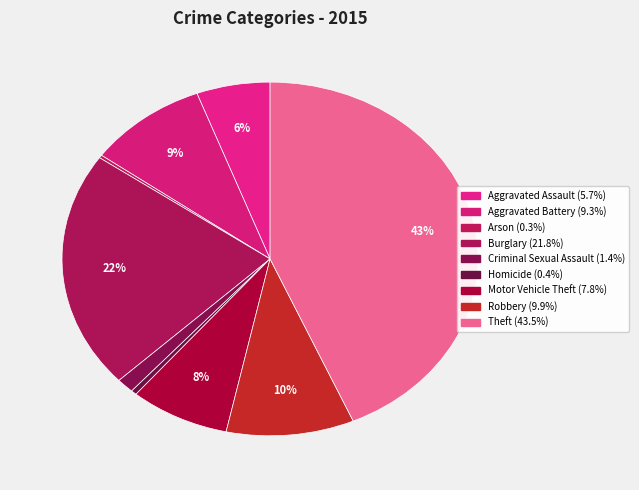

Does any single category account for the majority?

No